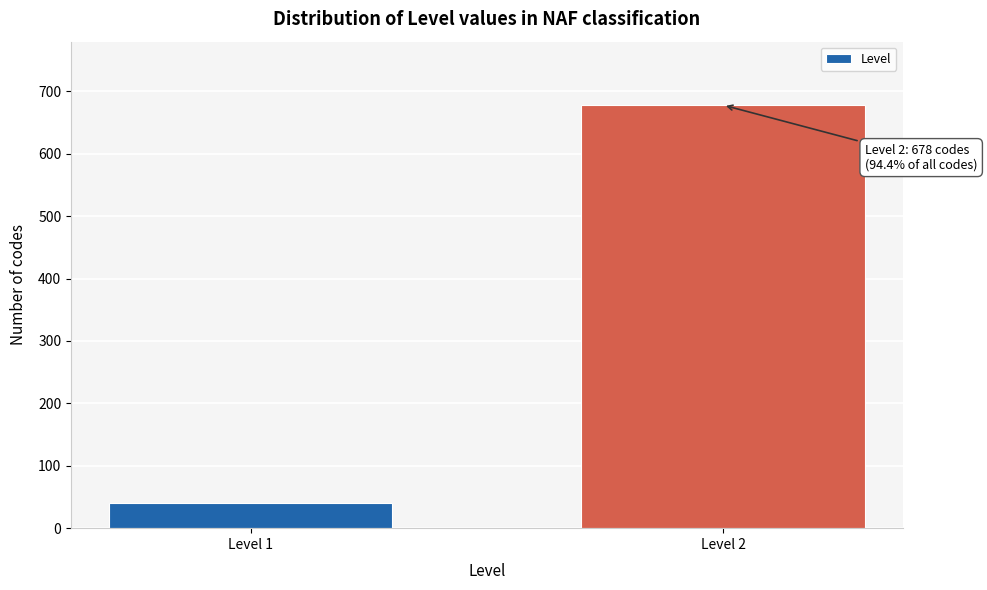

Reading left to right, extract all data points from this chart.

40	678